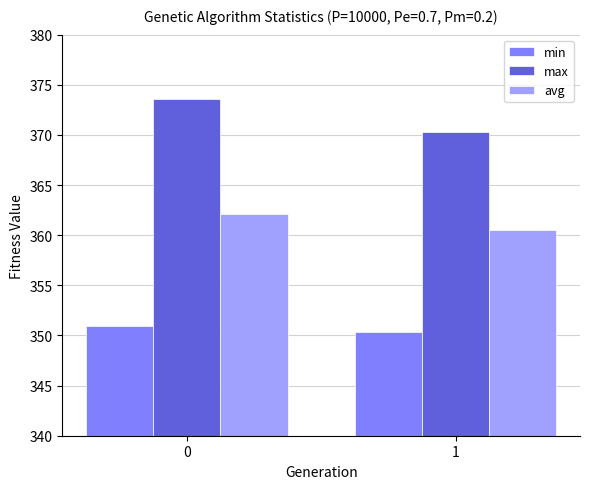

Is the value of avg at 1 greater than the value of max at 0?

No